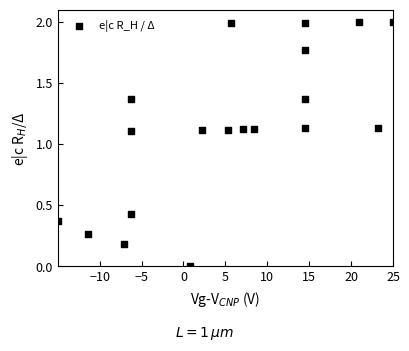

What is the range of Y values (max minus min)?

2.0